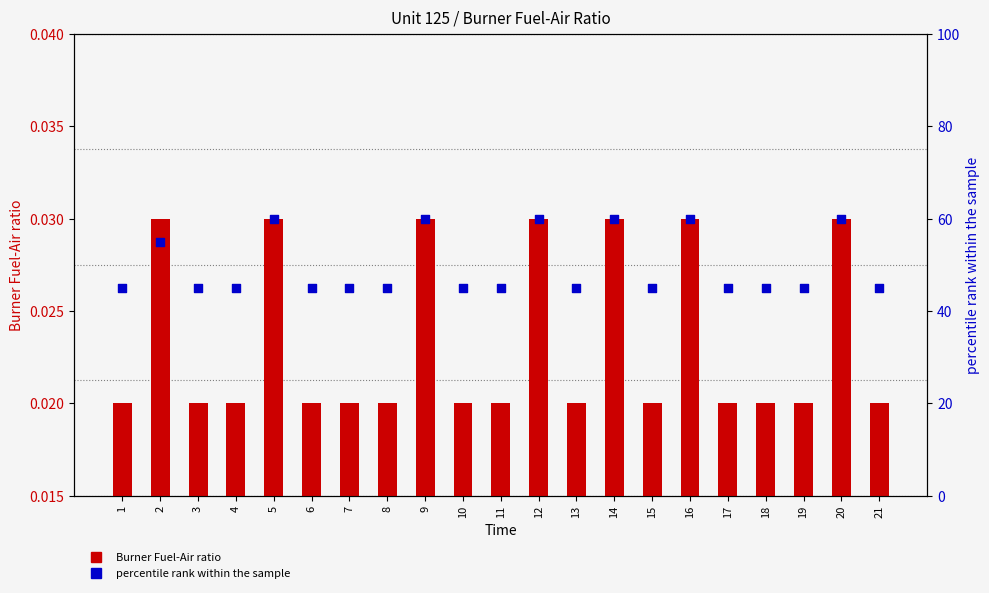

What is the total value across all series at 3?

45.0